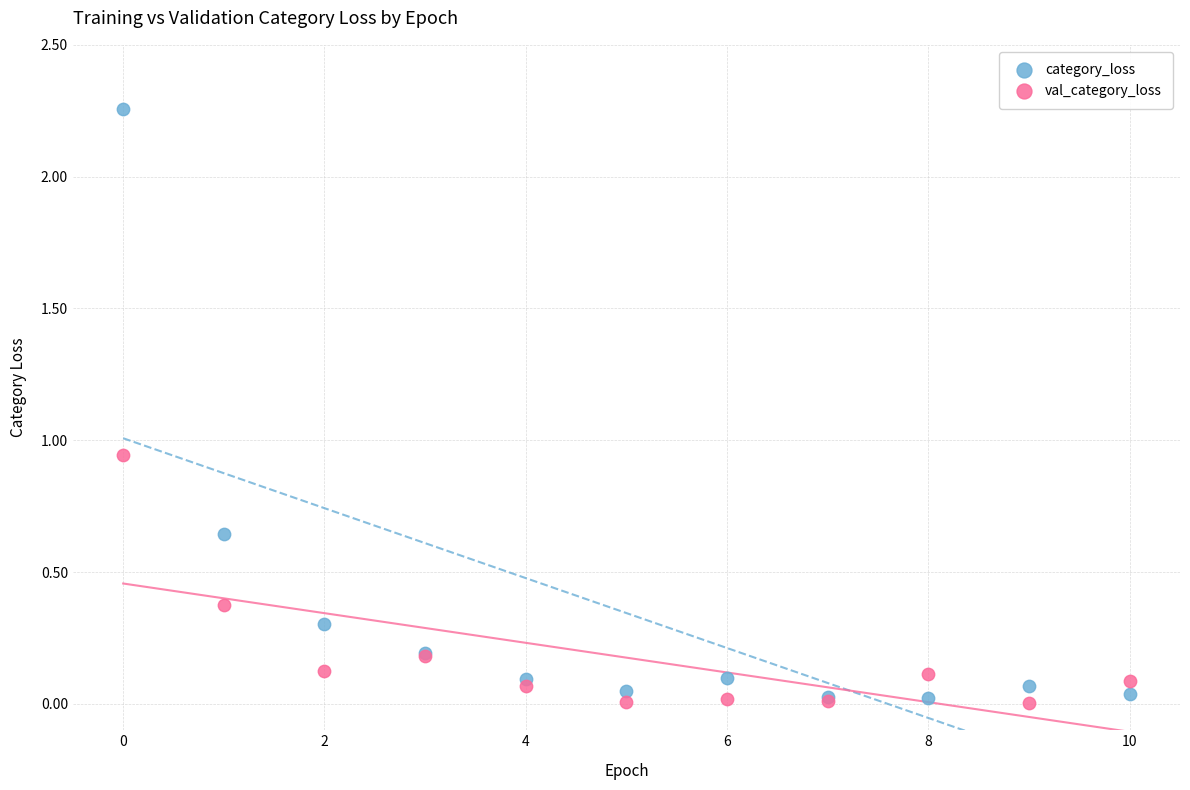

What are all the series names shown in the legend?

category_loss, val_category_loss